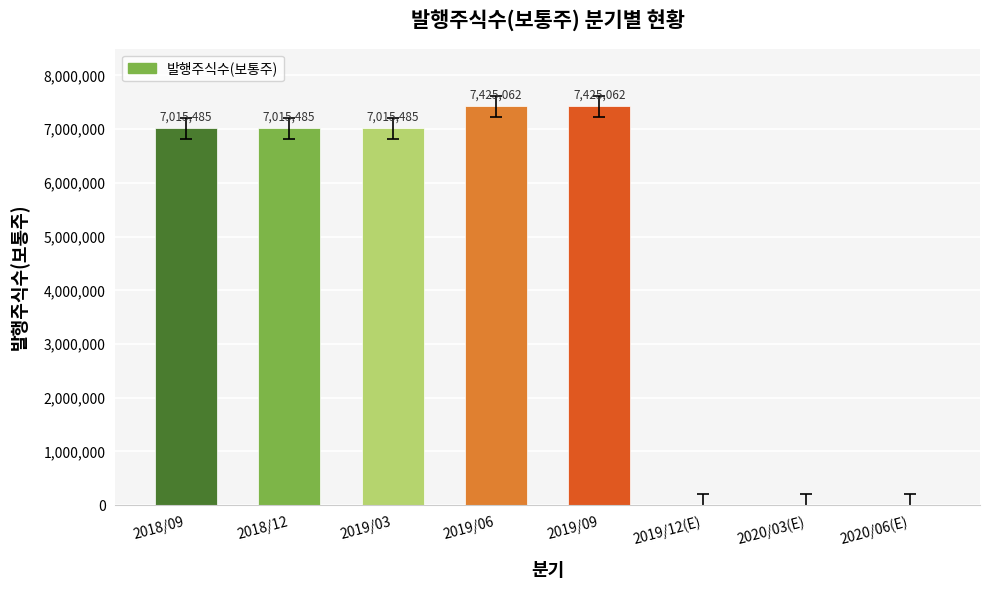

What is the approximate value at 2018/09?

7015485